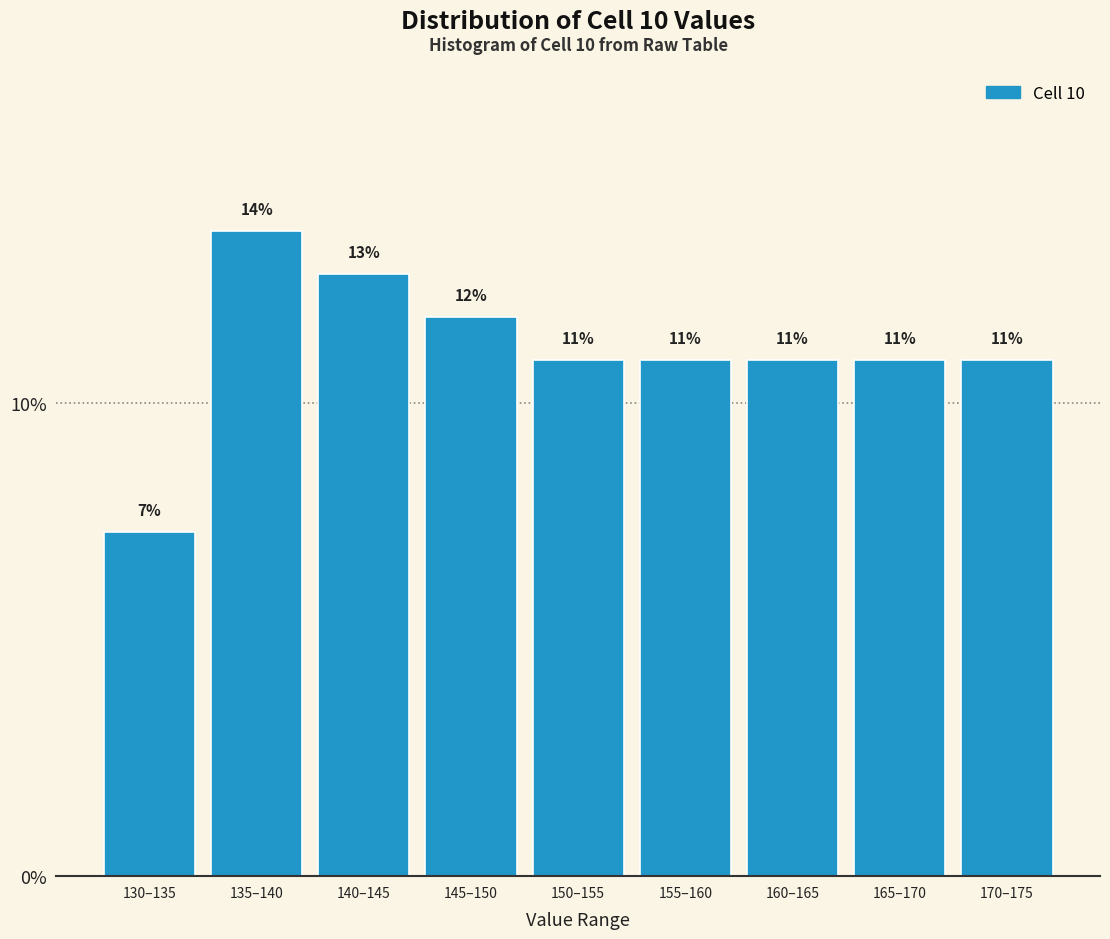

Are the bars horizontal?

No